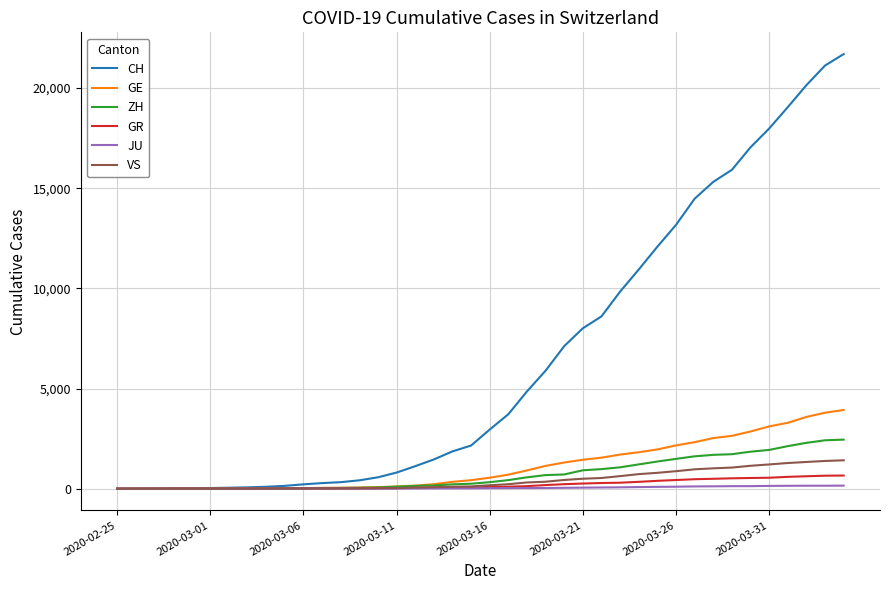

Which series has the largest total across all categories?

CH